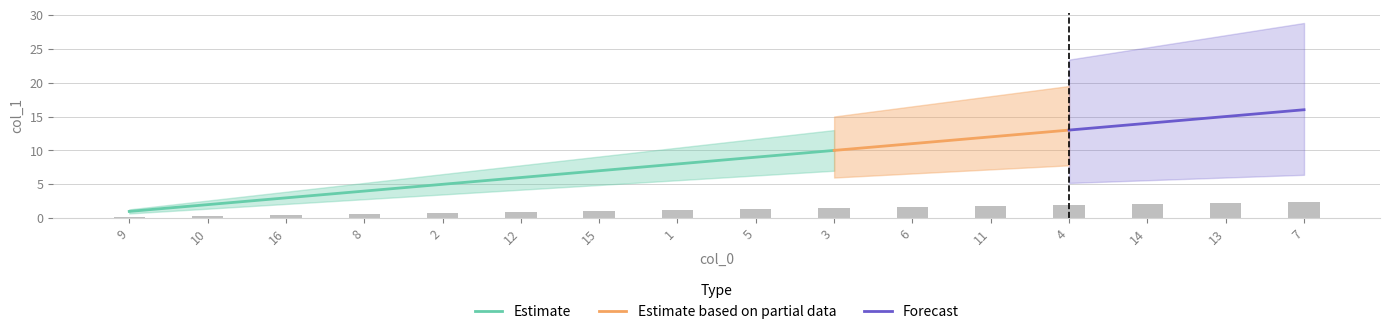

Which category has the highest value in the Estimate series?

3